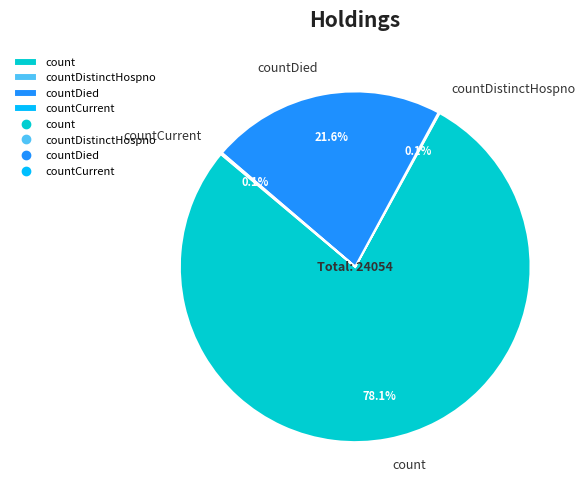

To the nearest percent, what is the average slice percentage?

25%